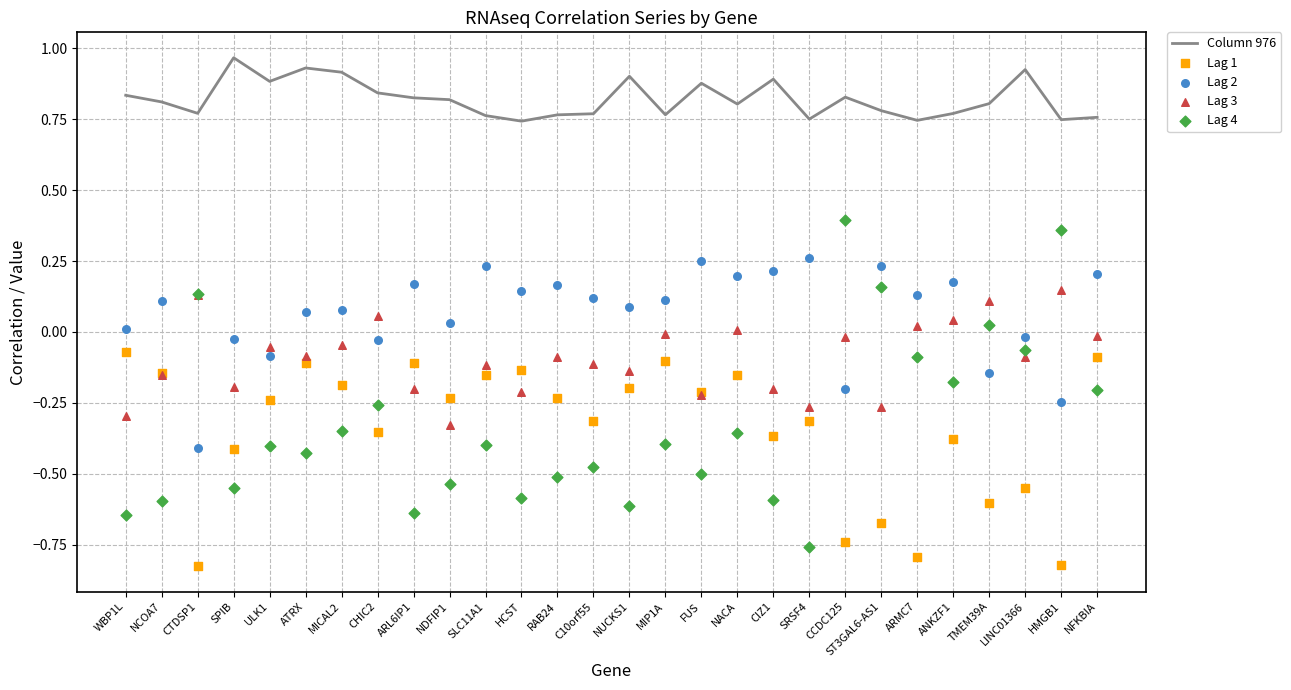

Which series contains the highest Y value?

Column 976